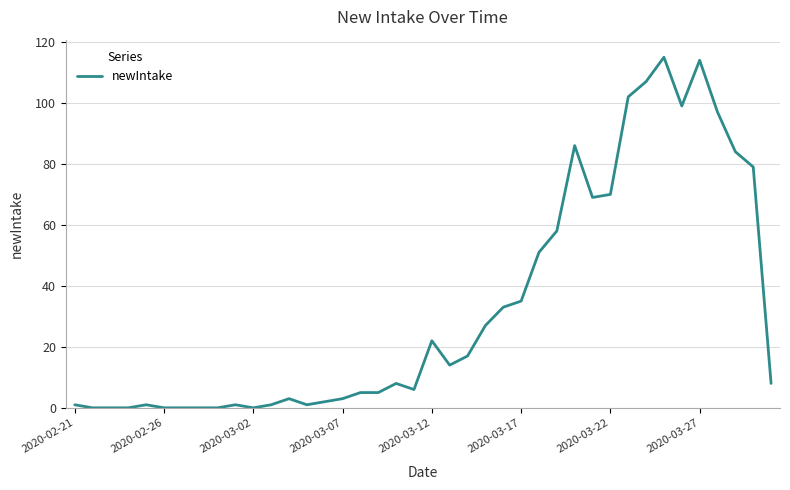

What is the difference between the maximum and minimum values?

115